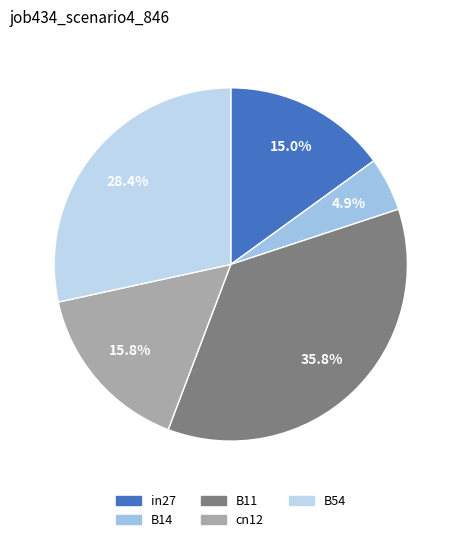

Is the sum of in27 and B14 greater than half?

No